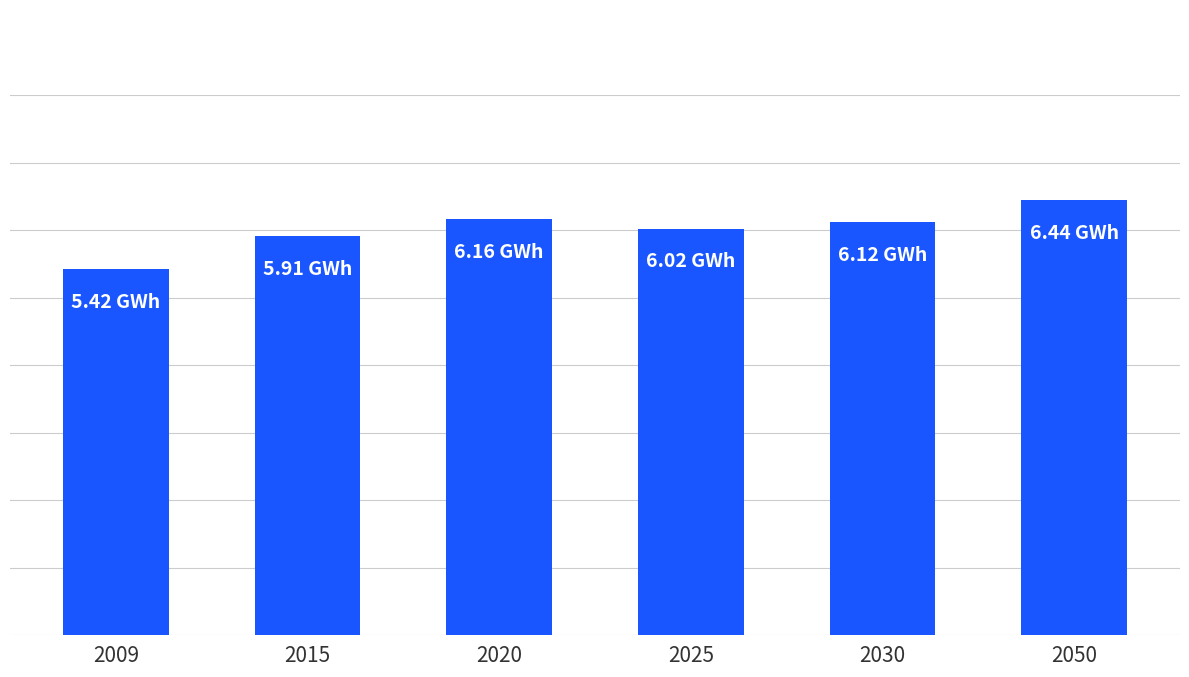

Does the chart contain any negative values?

No